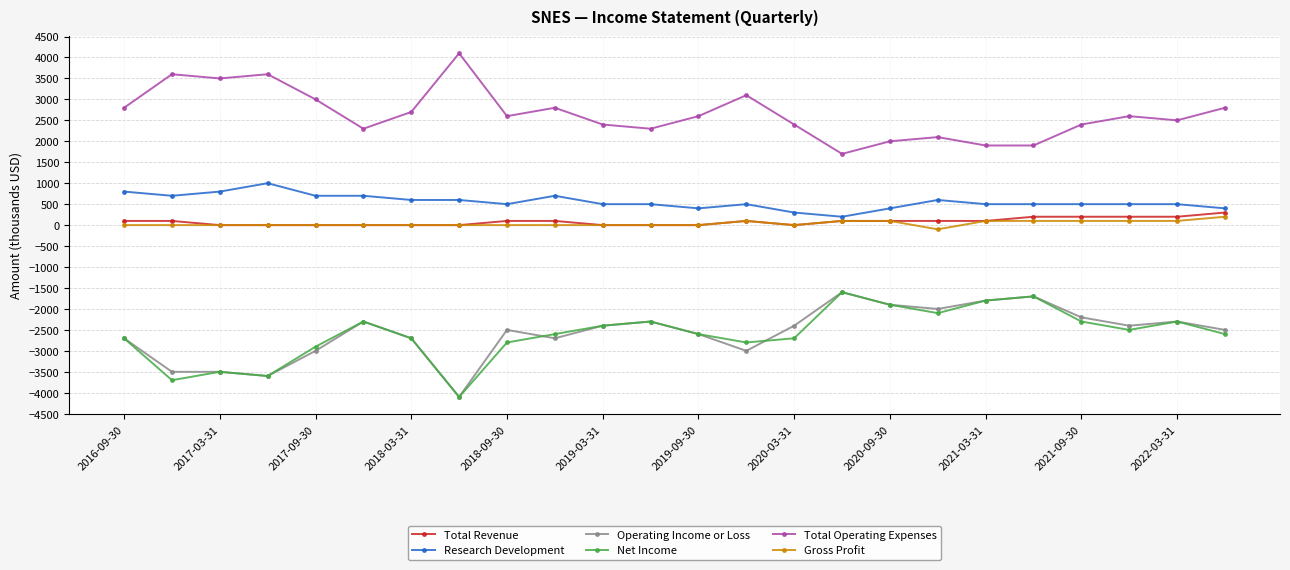

What is the value of the Operating Income or Loss point at the 1st from the left?

-2700